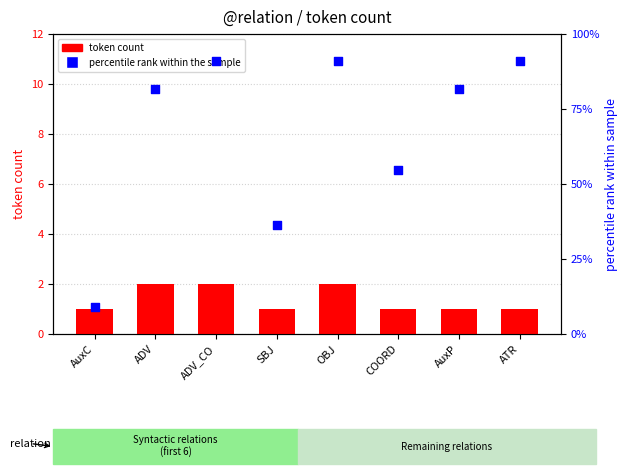

At how many categories does at least one series exceed 76?

5